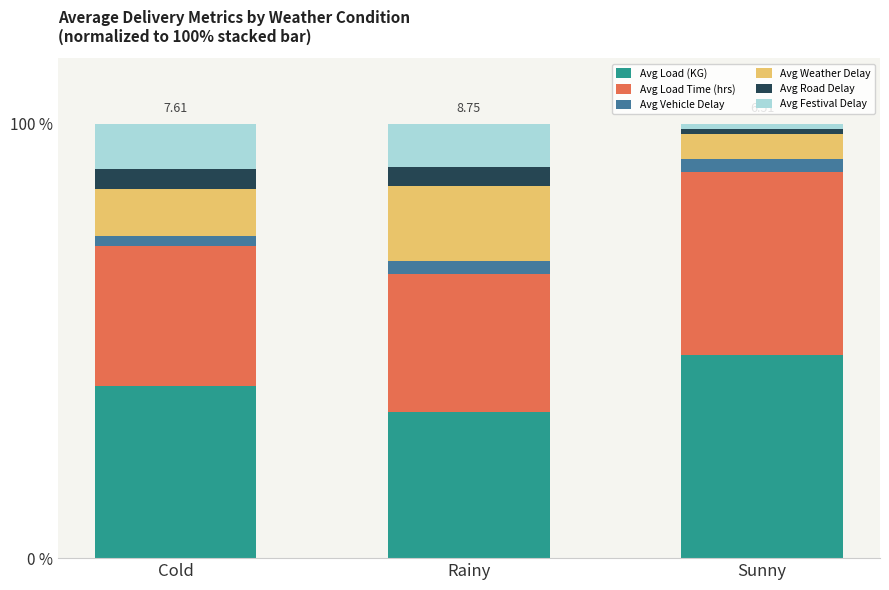

At Rainy, list the series in order from smallest to largest.

Avg Vehicle Delay, Avg Road Delay, Avg Festival Delay, Avg Weather Delay, Avg Load Time (hrs), Avg Load (KG)